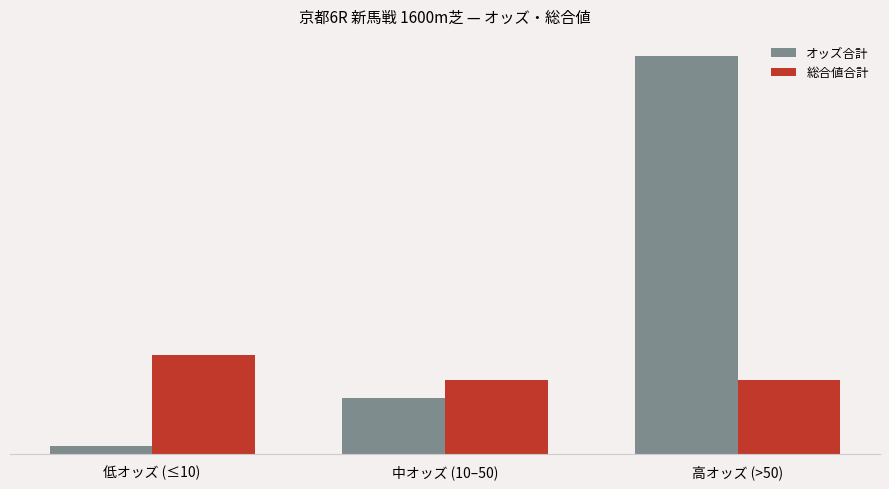

At 高オッズ (>50), list the series in order from largest to smallest.

オッズ合計, 総合値合計